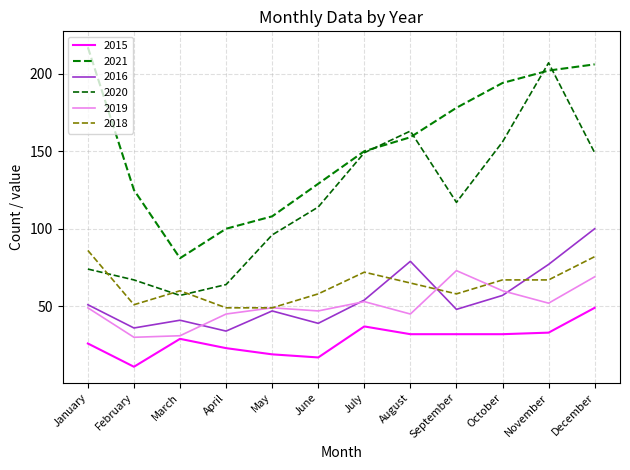

What is the total value across all series at November?

638